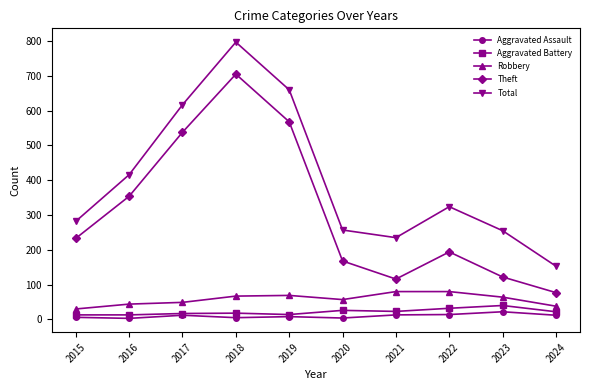

What is the sum of all Aggravated Battery values?

218